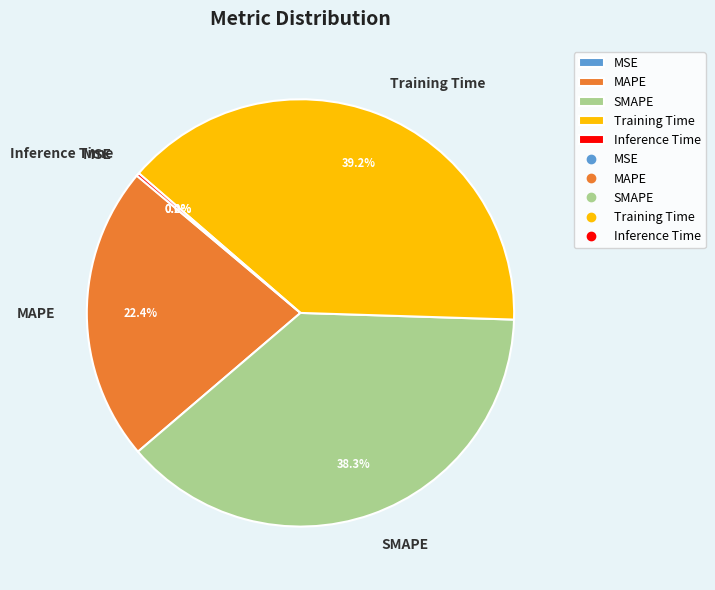

Which slice is the largest?

Training Time